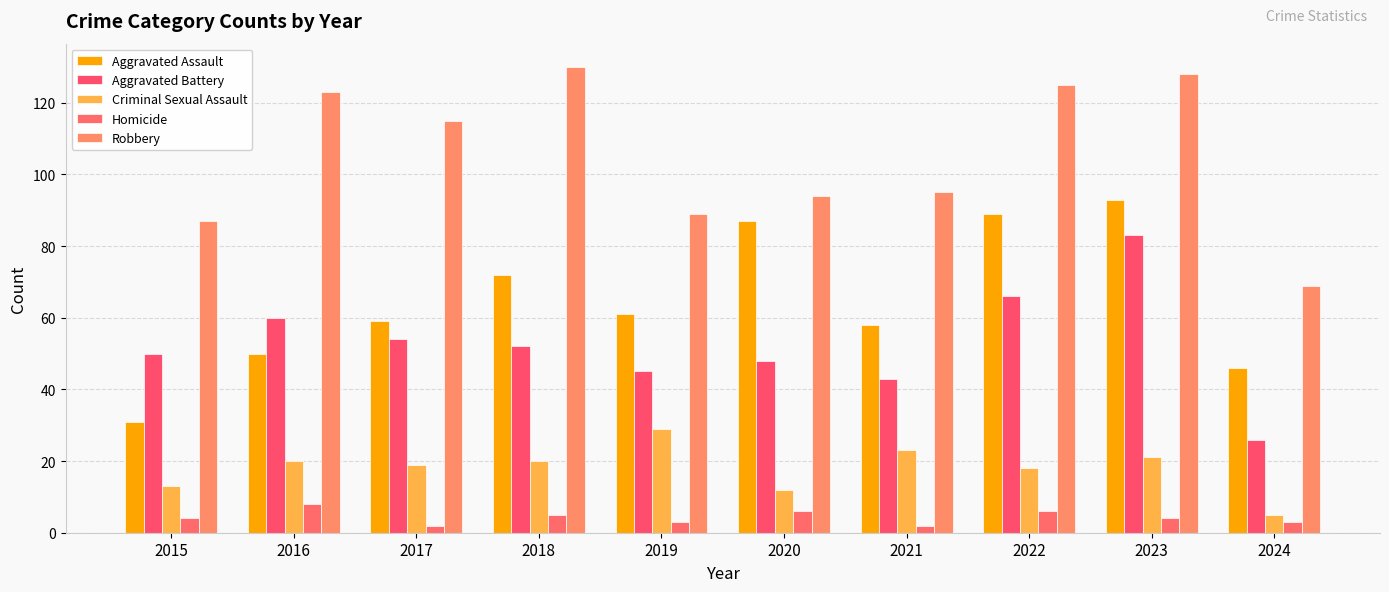

The Aggravated Assault series shows 131 at 2020. True or false?

False